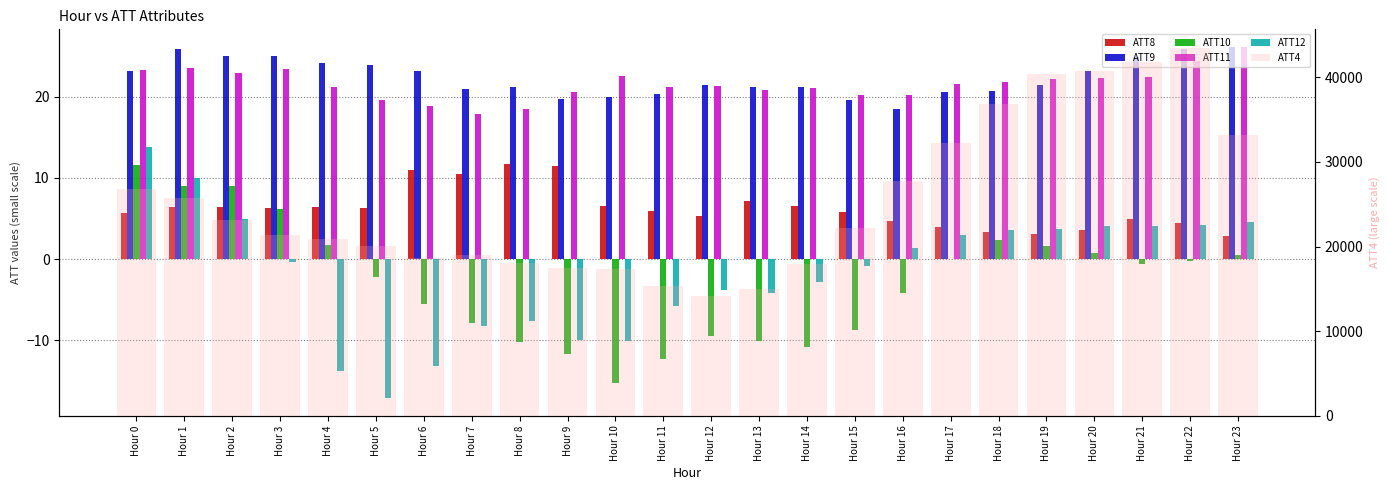

What is the average value of the ATT9 series?

22.4